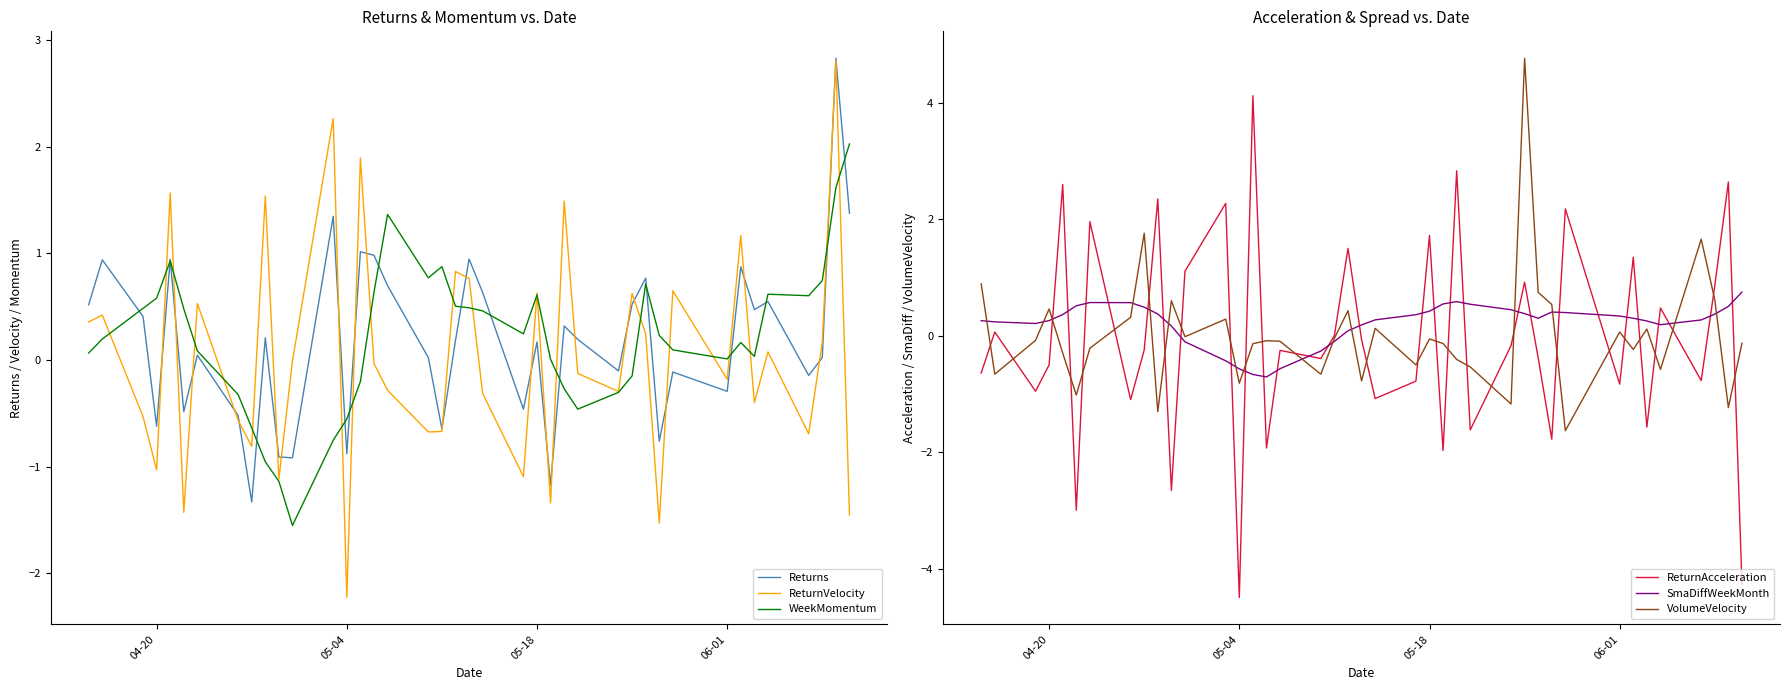

What is the highest value of the ReturnAcceleration series?

4.1